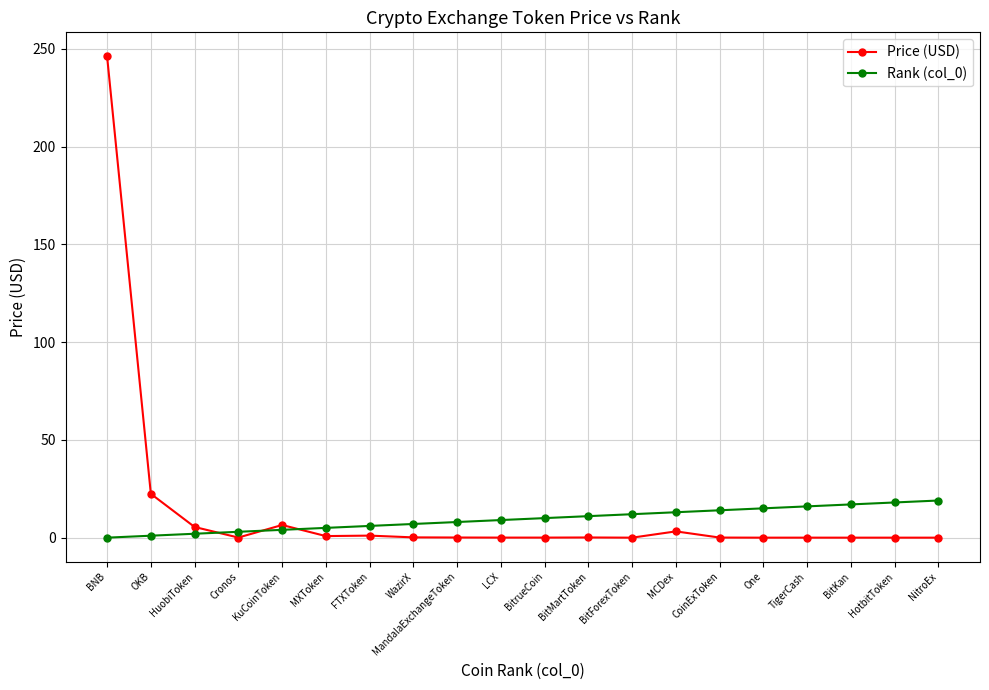

What is the difference between the second highest and second lowest values in the Rank (col_0) series?

17.0